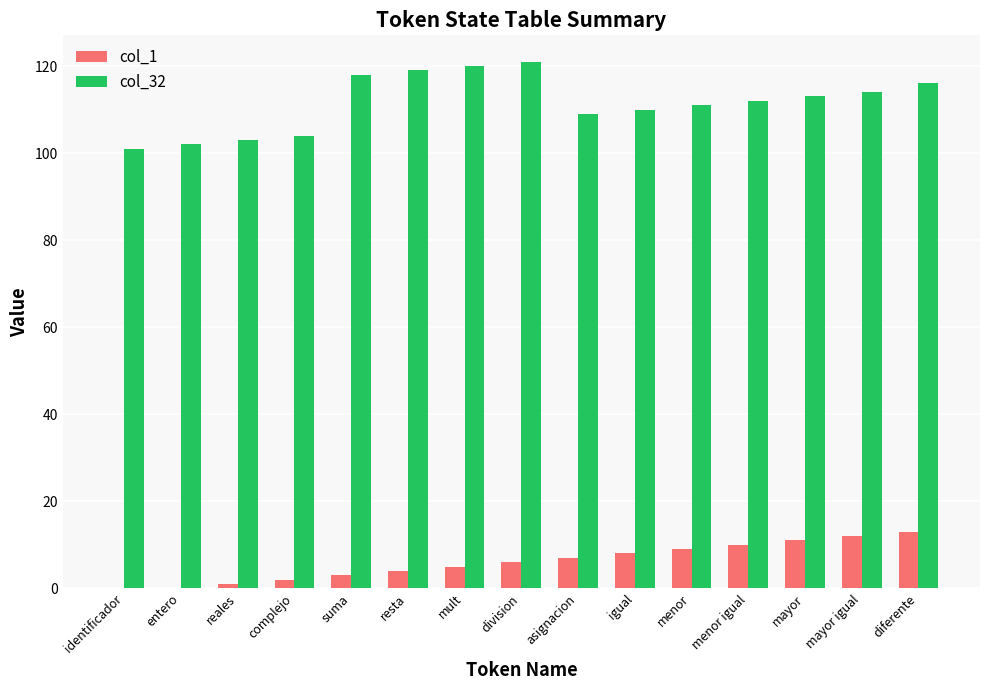

Is the value of col_32 at menor greater than the value of col_1 at identificador?

Yes